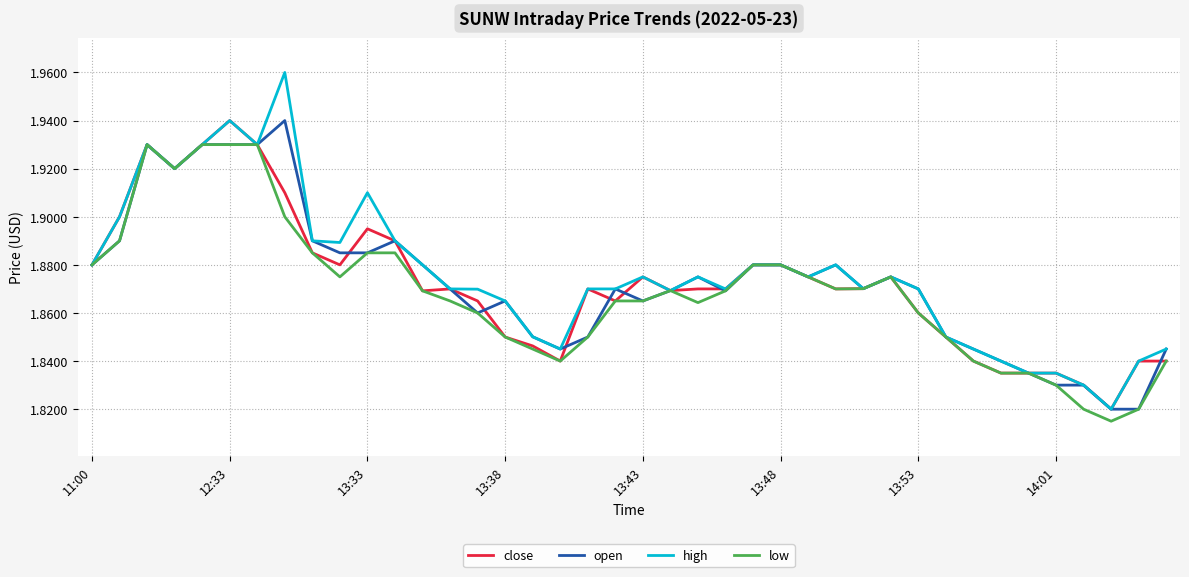

Which series has the widest spread of values?

high